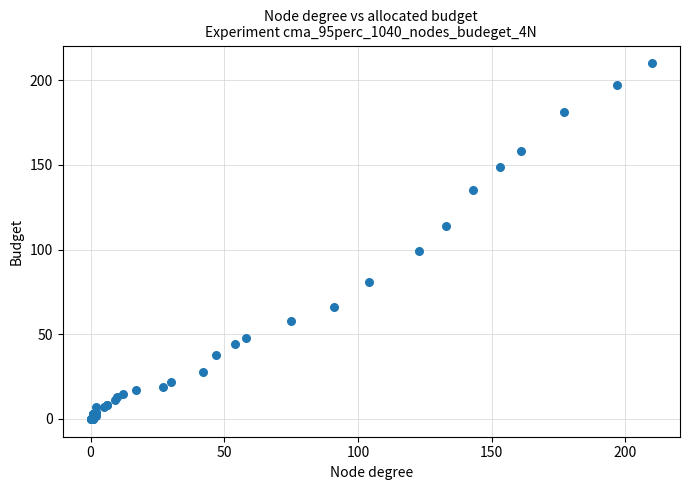

What Y value in the scatter plot is closest to 105?

99